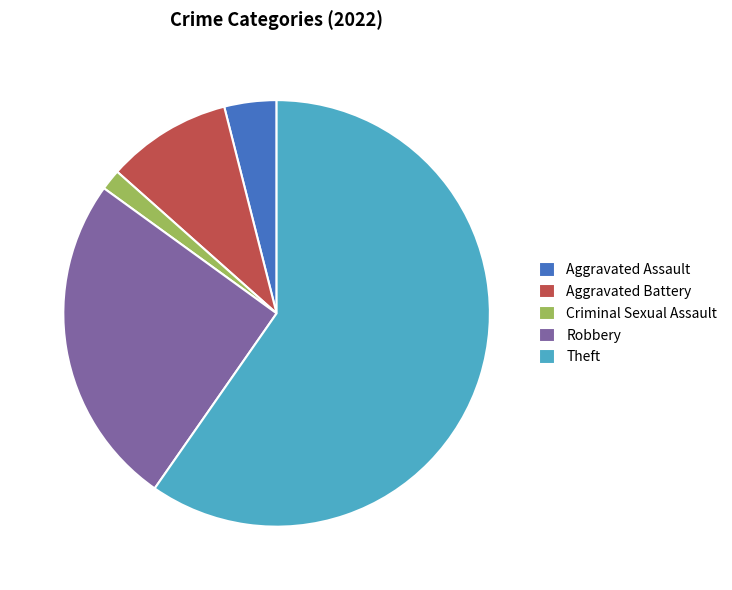

How many segments does this pie chart have?

5